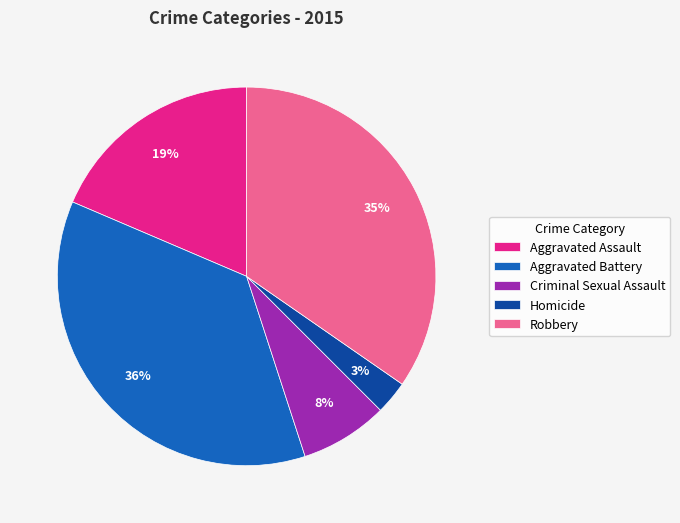

What is the largest slice in the pie chart?

Aggravated Battery